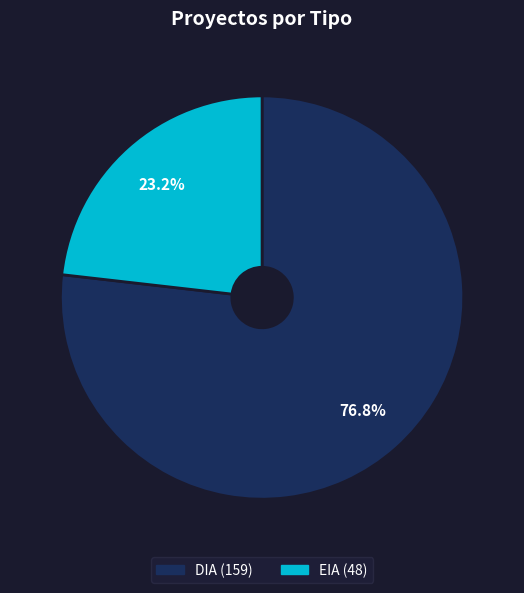

What is the largest slice in the pie chart?

DIA